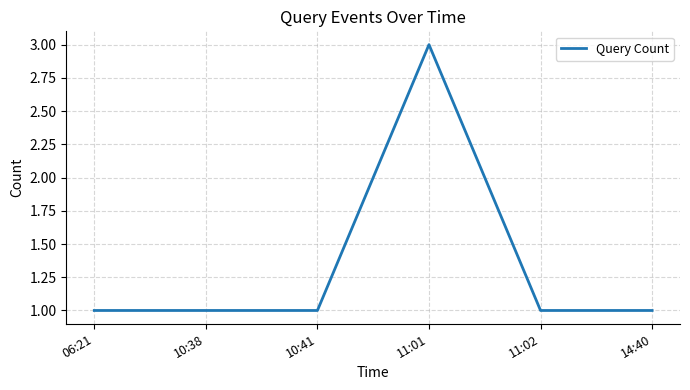

What is the average value?

1